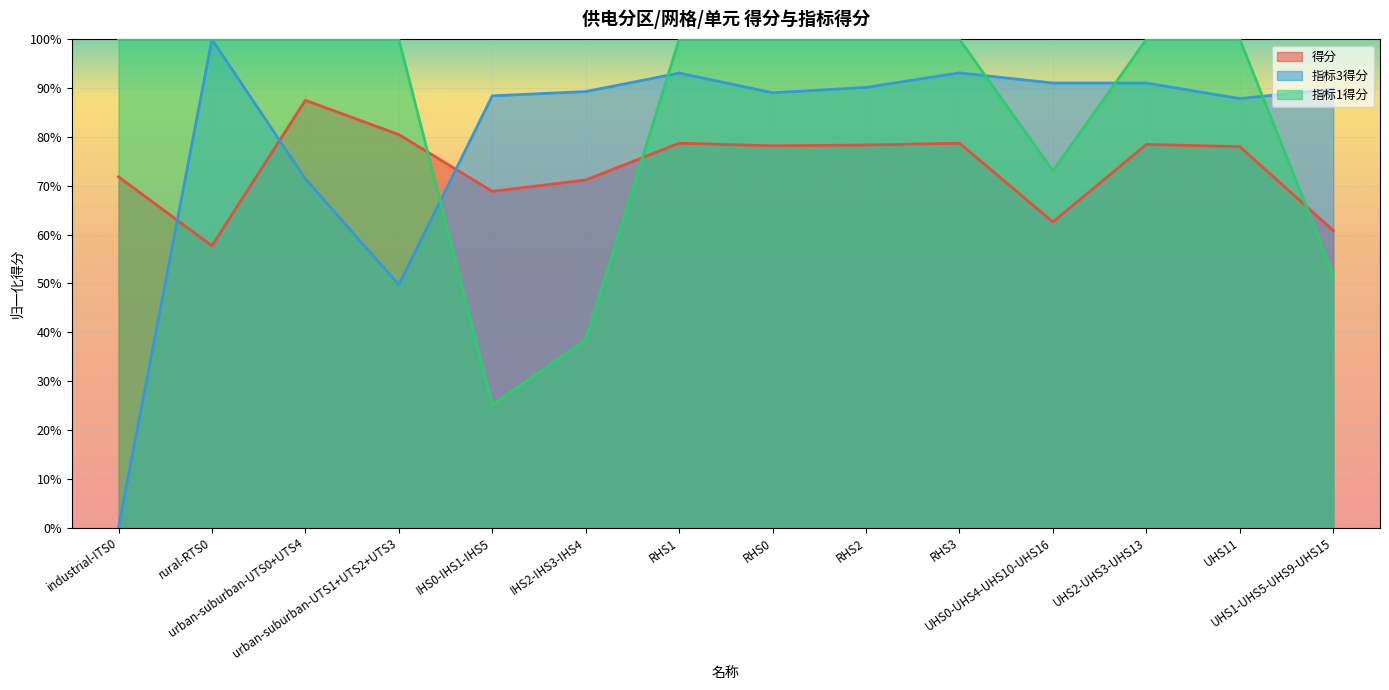

The 指标1得分 series shows 1.4 at UHS11. True or false?

False